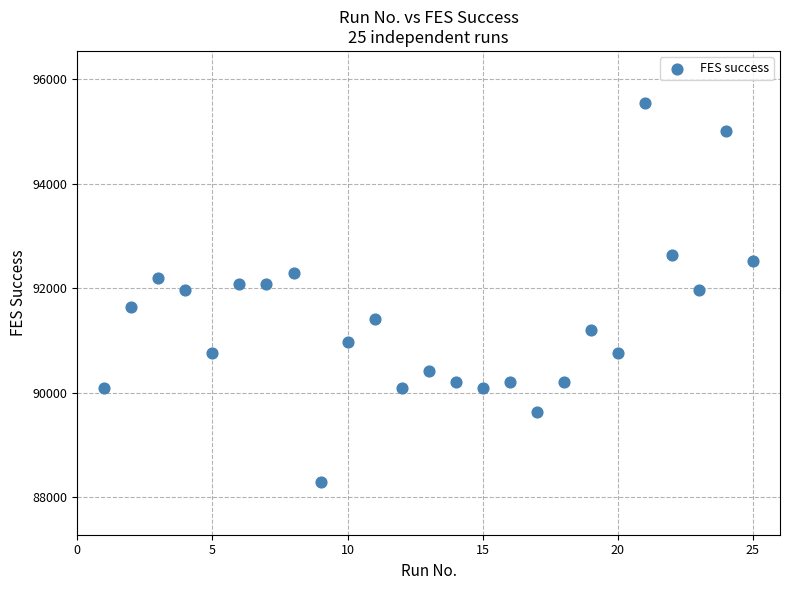

What is the range of X values (max minus min)?

24